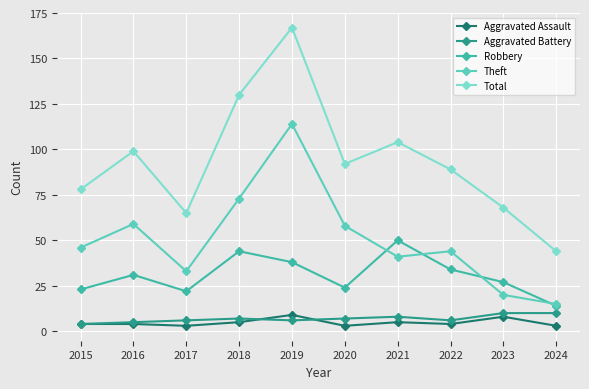

Is the value of Theft at 2023 greater than the value of Aggravated Assault at 2022?

Yes